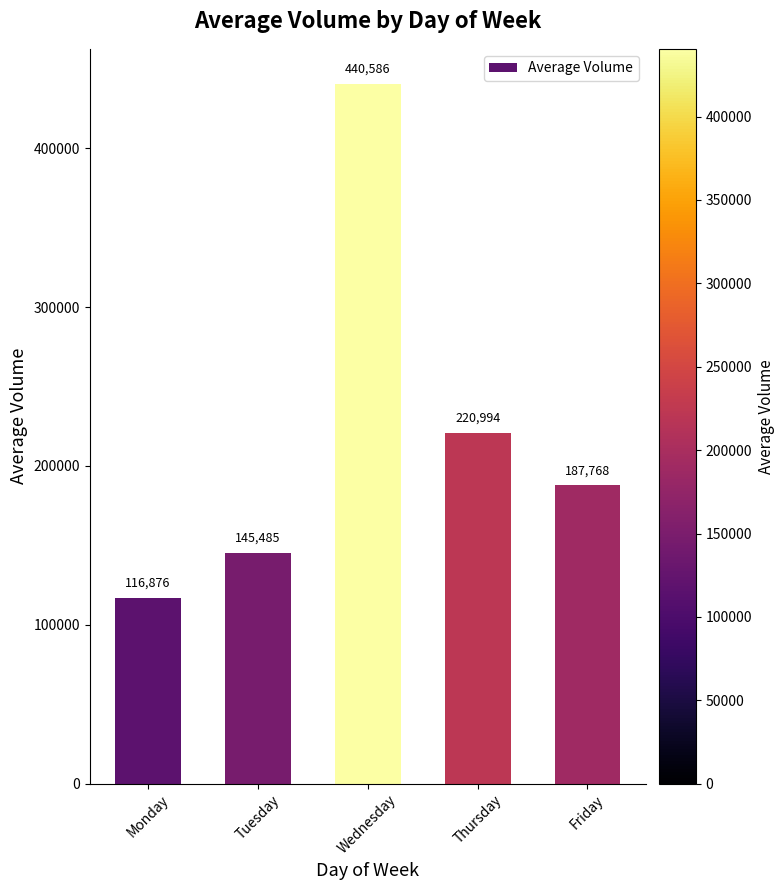

Which label corresponds to the largest value in the chart?

Wednesday